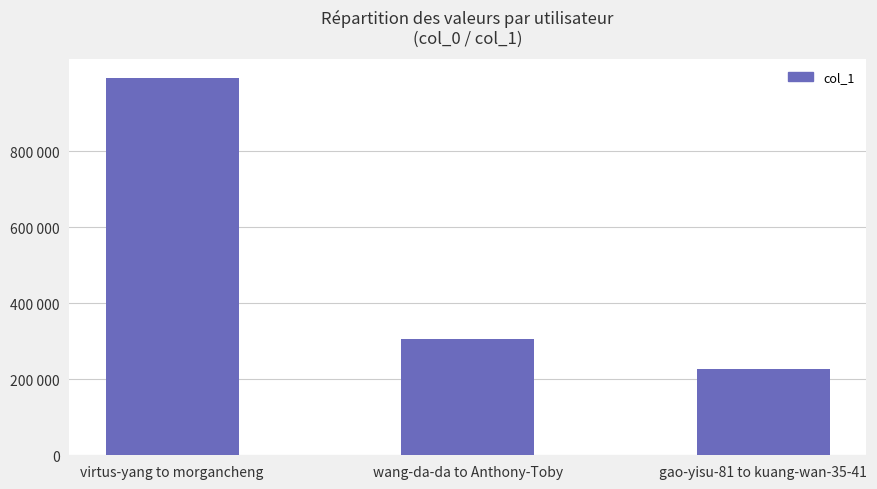

Does the chart contain any negative values?

No